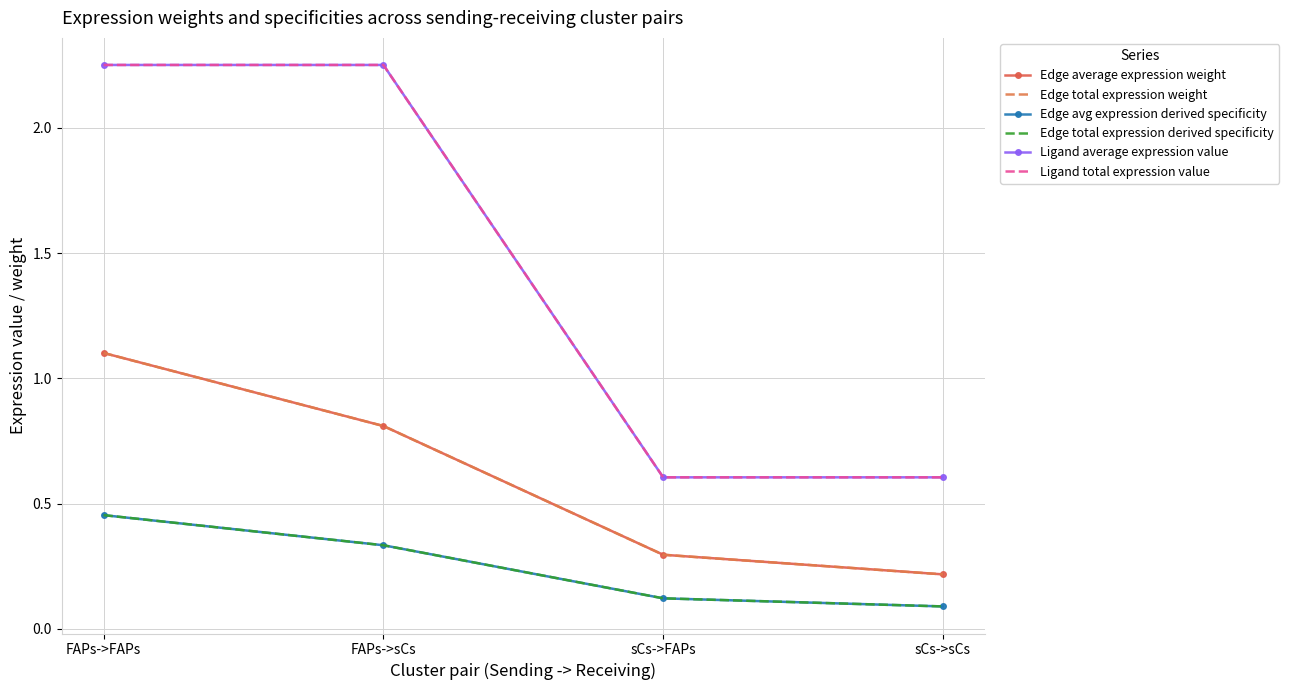

Rank the series at sCs->FAPs from lowest to highest value.

Edge avg expression derived specificity, Edge total expression derived specificity, Edge average expression weight, Edge total expression weight, Ligand average expression value, Ligand total expression value